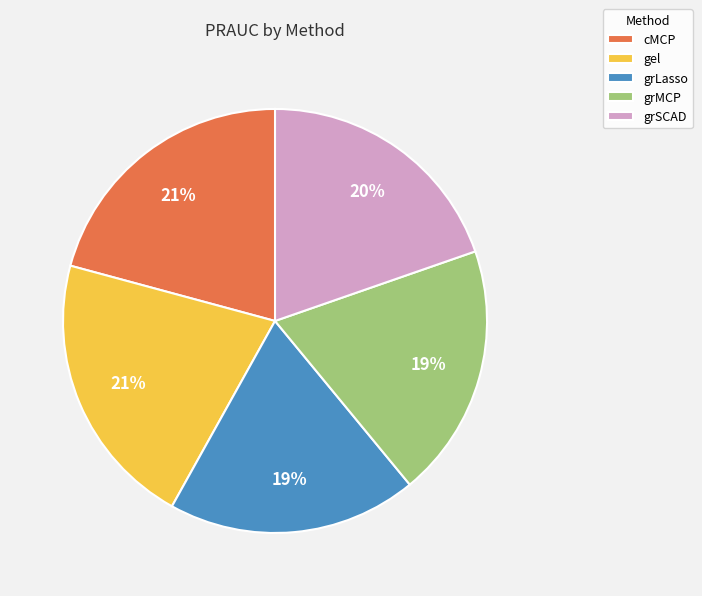

Which has a higher value, cMCP or grSCAD?

cMCP